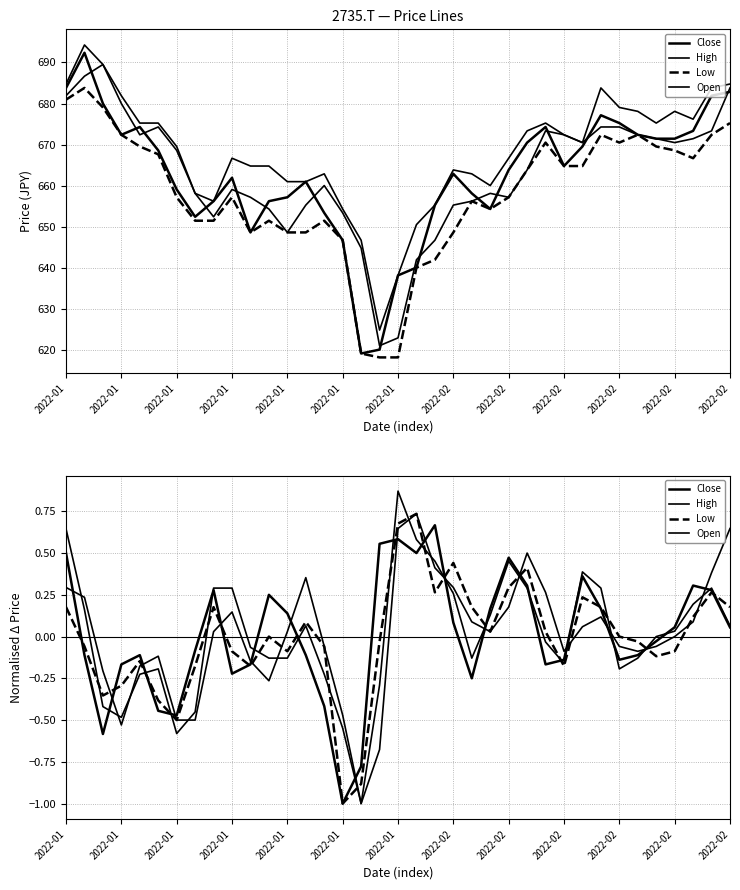

In High, how many points are higher than both neighbors (excluding endpoints)?

7